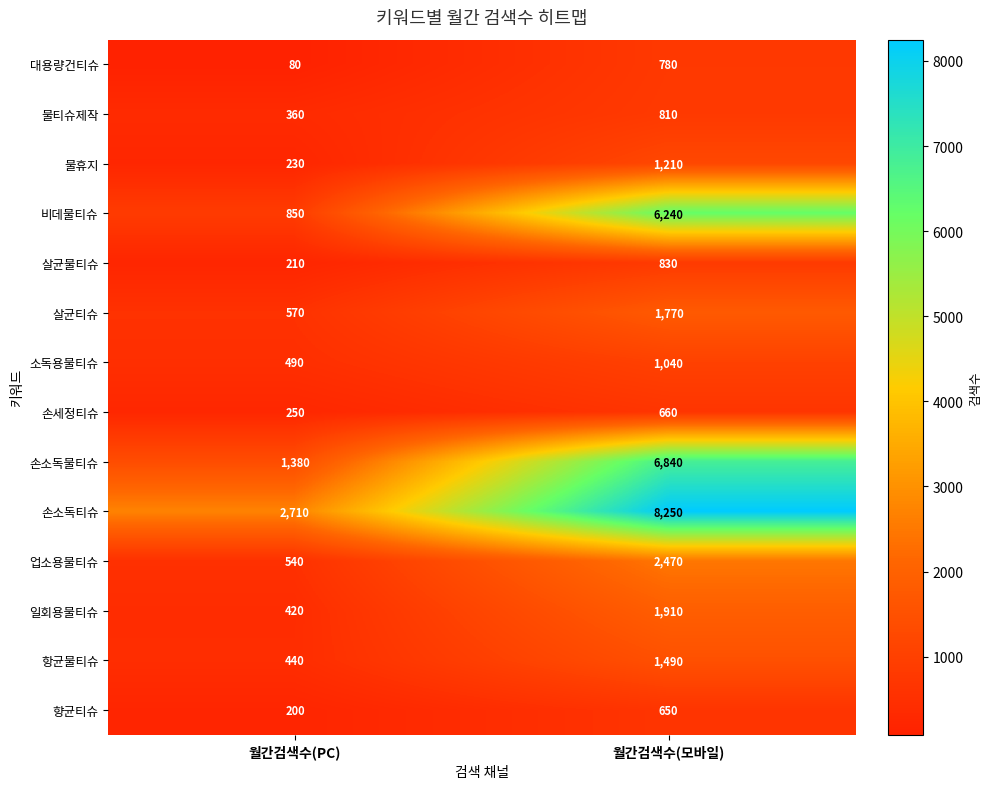

What is the sum of all 살균물티슈 values?

1040